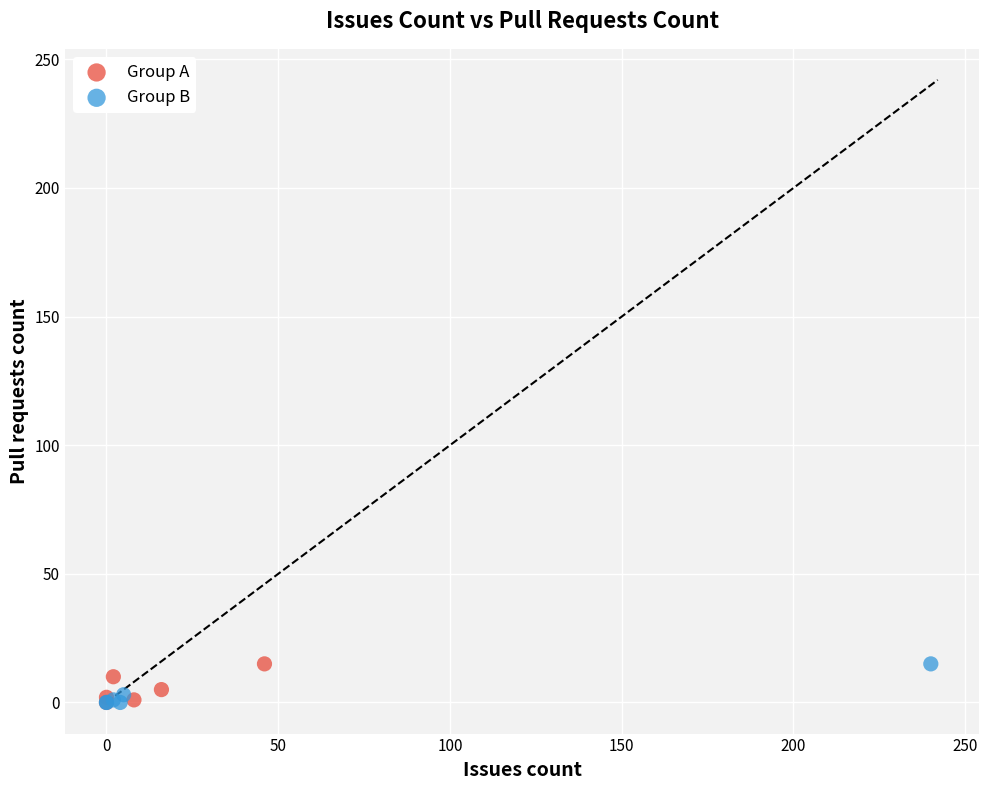

What are all the series names shown in the legend?

Group A, Group B